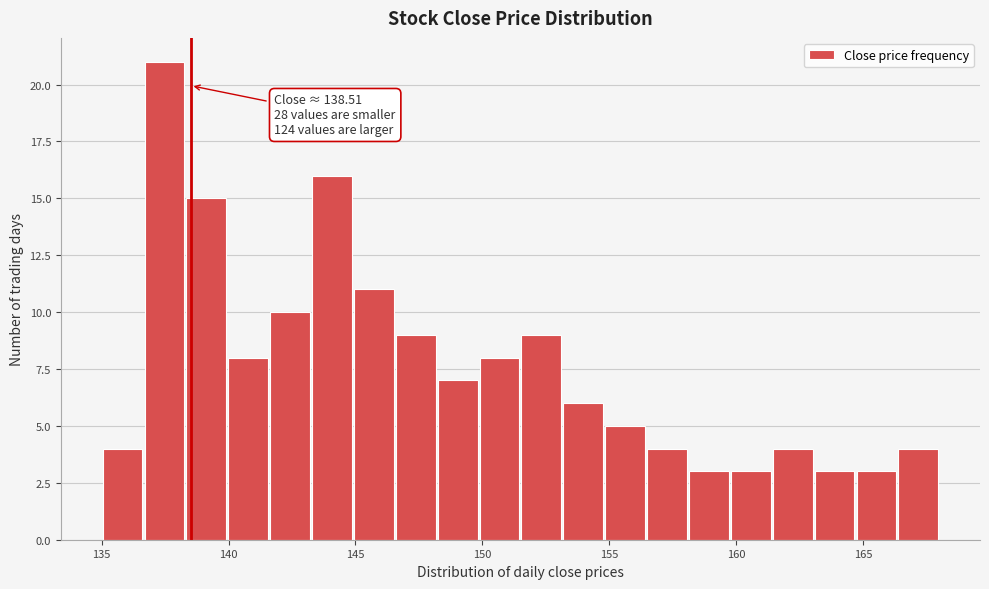

Read against the x-axis, roughly where is the centre of the tallest bar?

137.5